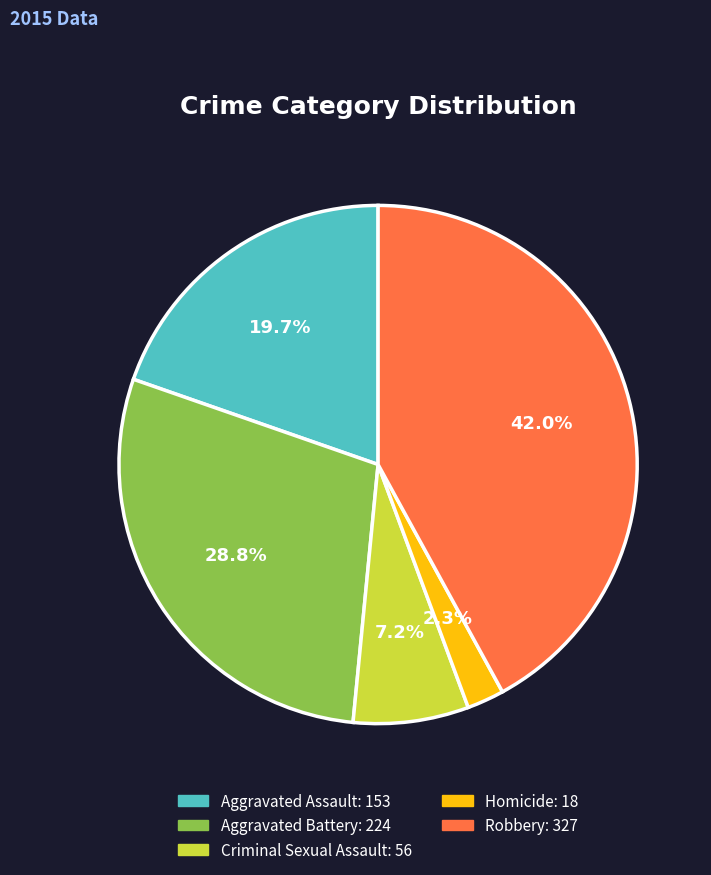

Which slice is the largest?

Robbery